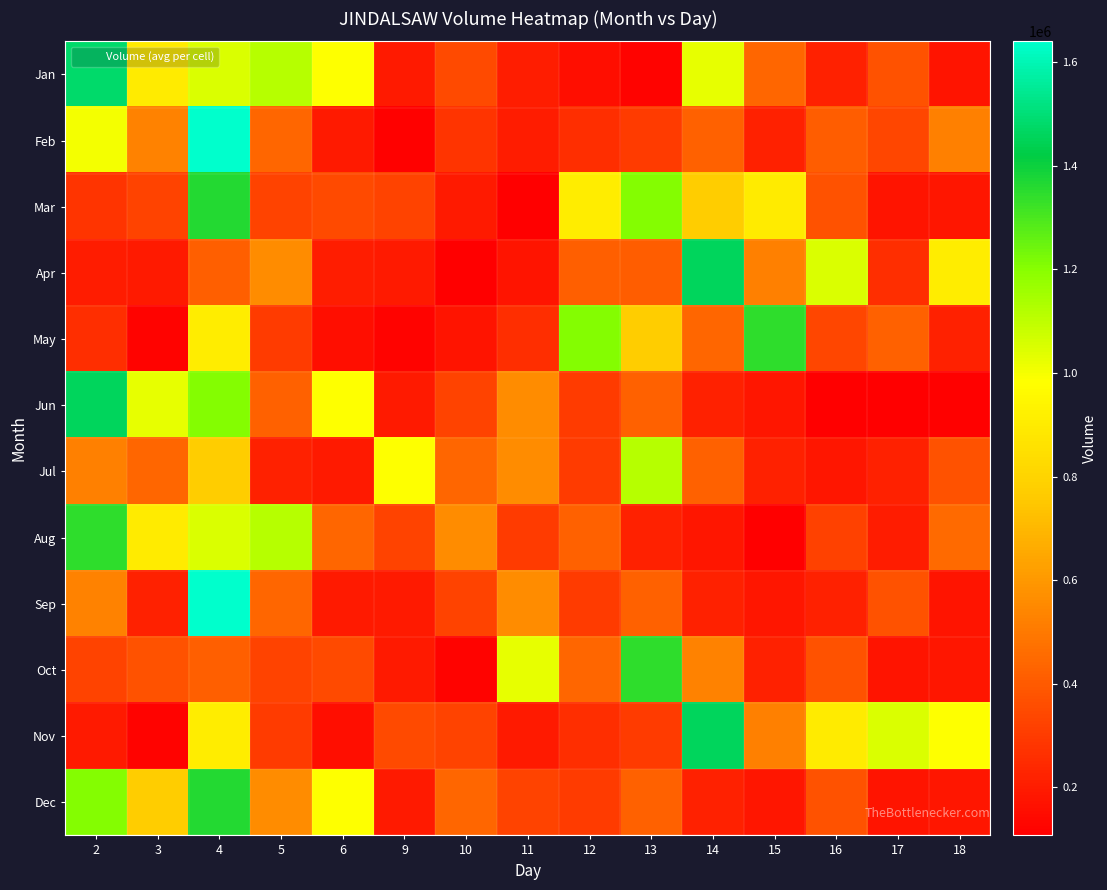

Count the number of categories in the chart.

15